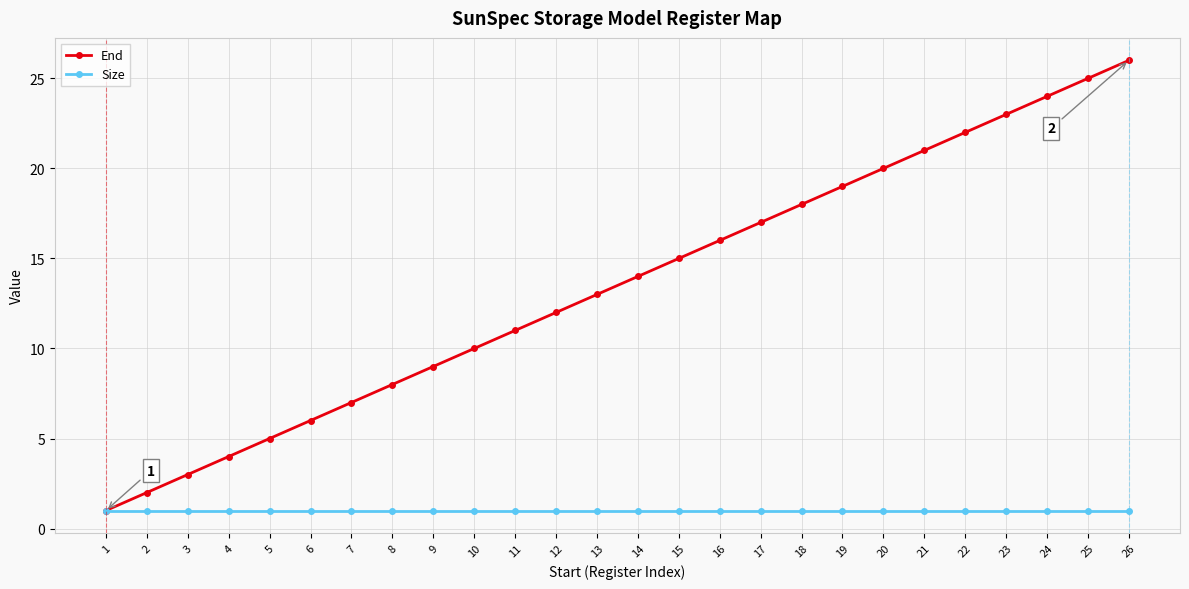

At 14, list the series in order from smallest to largest.

Size, End